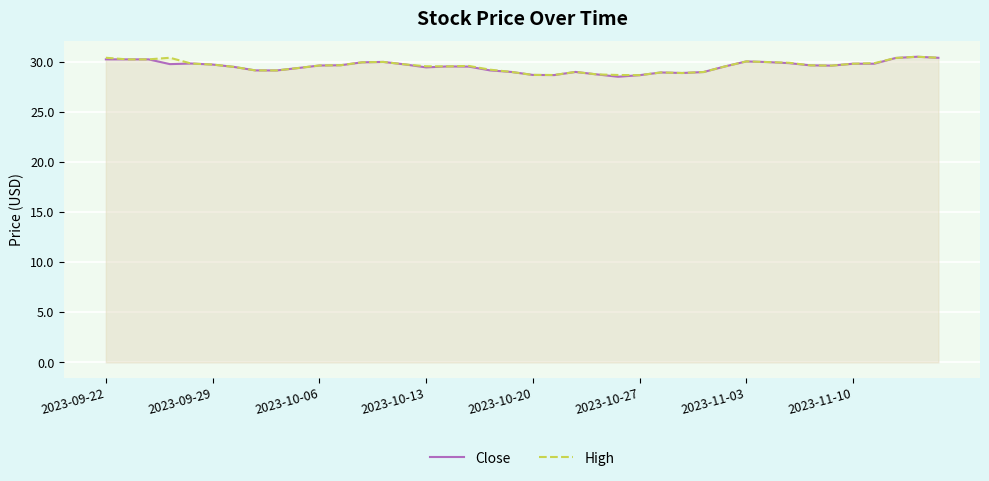

True or false: High has a value of 30.1 at 2023-11-03.

True